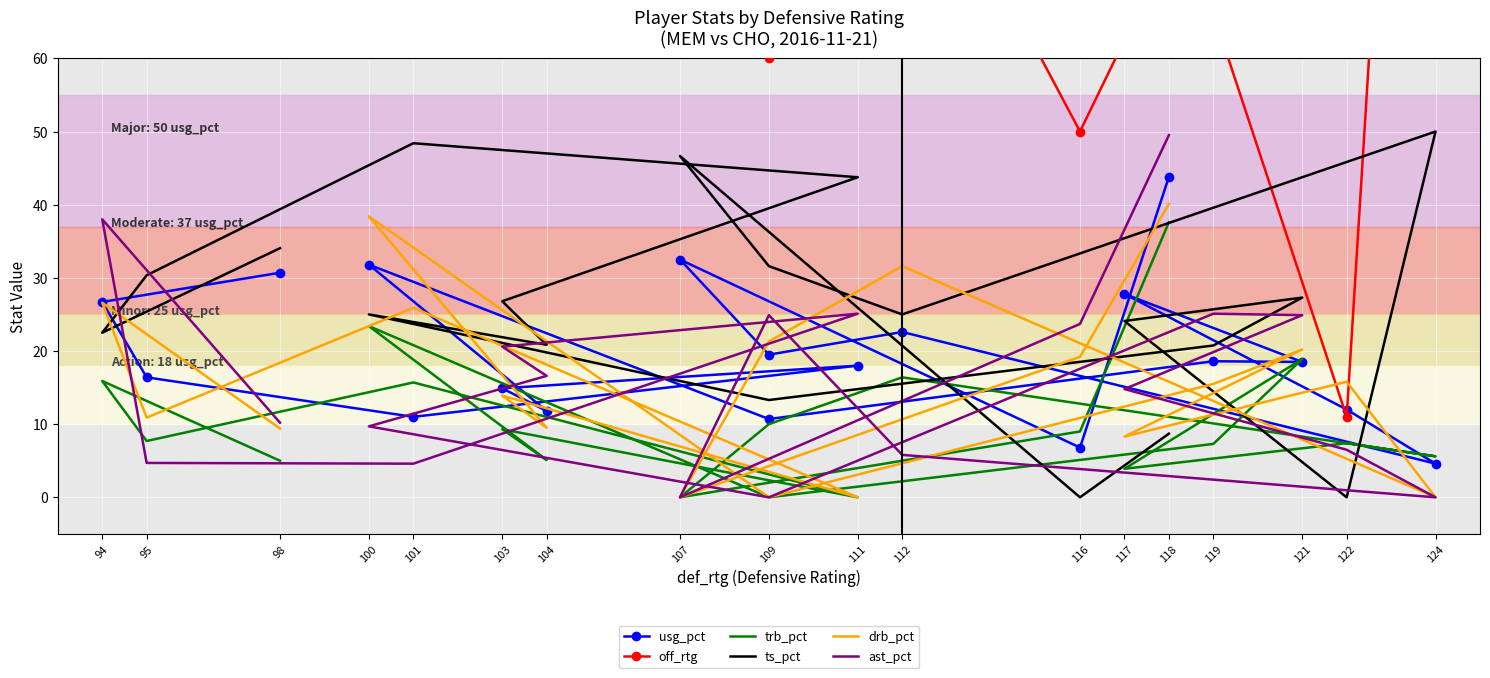

After their last crossing, which series has the higher values: ts_pct or ast_pct?

ast_pct